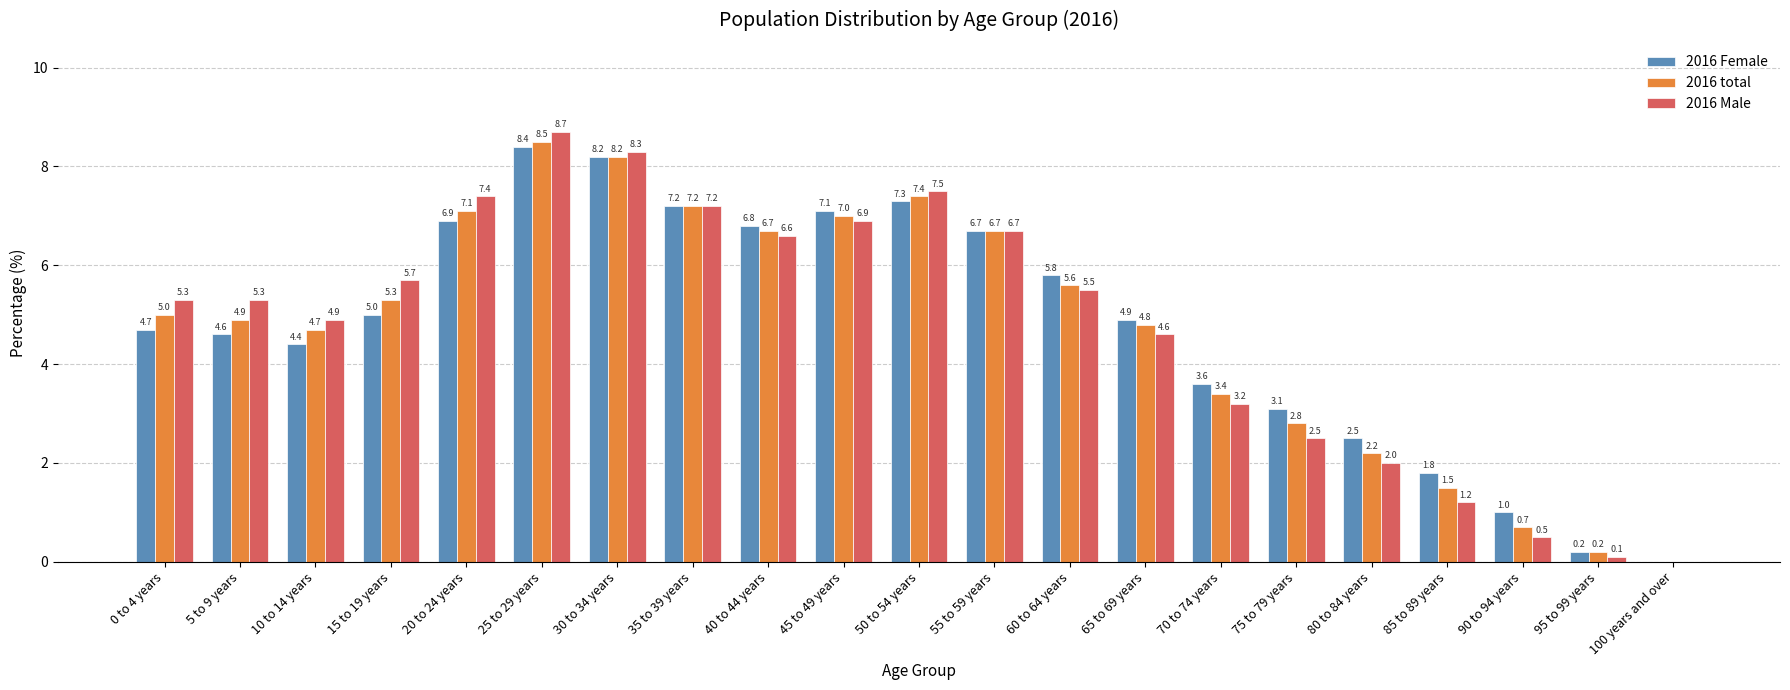

Is the value of 2016 Male at 70 to 74 years greater than the value of 2016 total at 70 to 74 years?

No